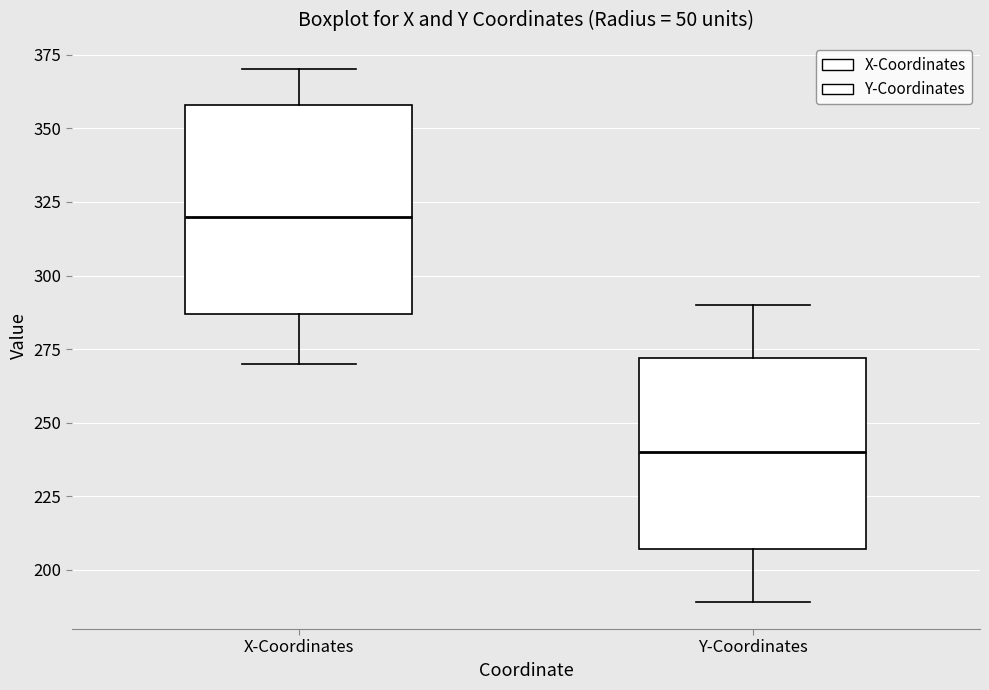

Reading left to right, read every box against the y-axis: the position of its median line, the range the box covers, and the ends of its whiskers. The values are not printed on the chart, so give them approximately, as read against the axis.

X-Coordinates: median 320, box 285 to 360, whiskers 270 to 370
Y-Coordinates: median 240, box 205 to 270, whiskers 190 to 290